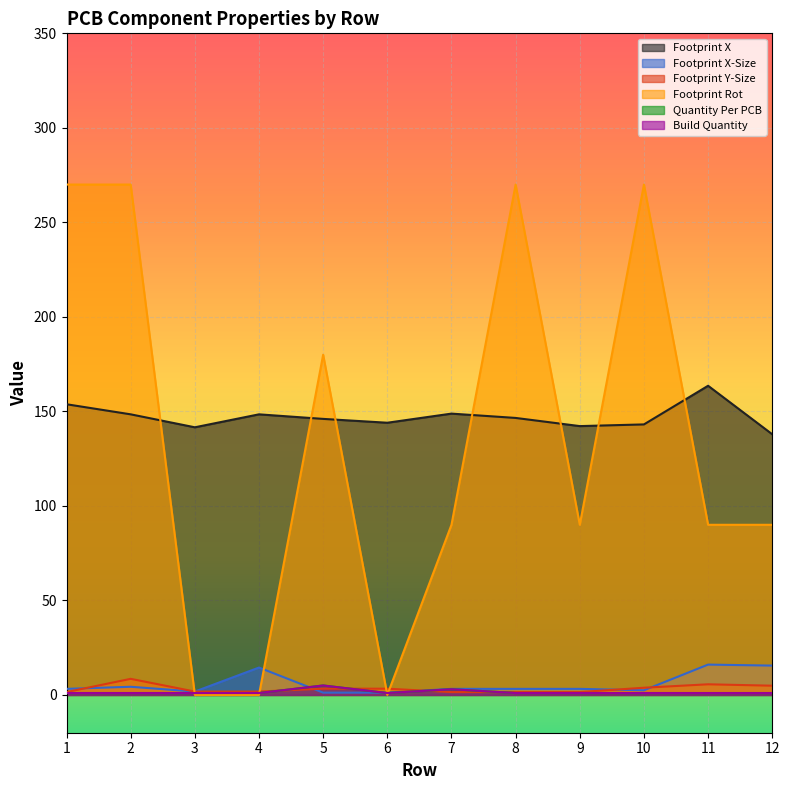

The value of Footprint X at 5 is 146.0. True or false?

True